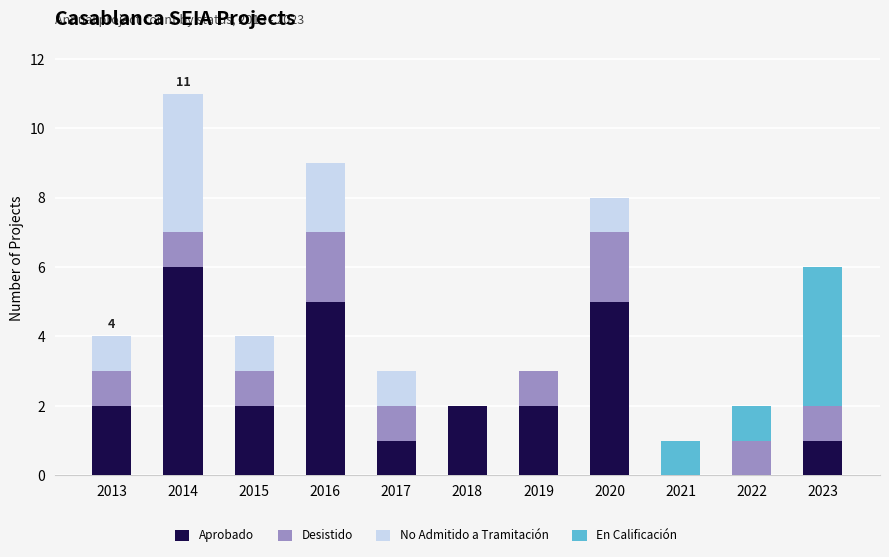

How many data points does each series have?

11